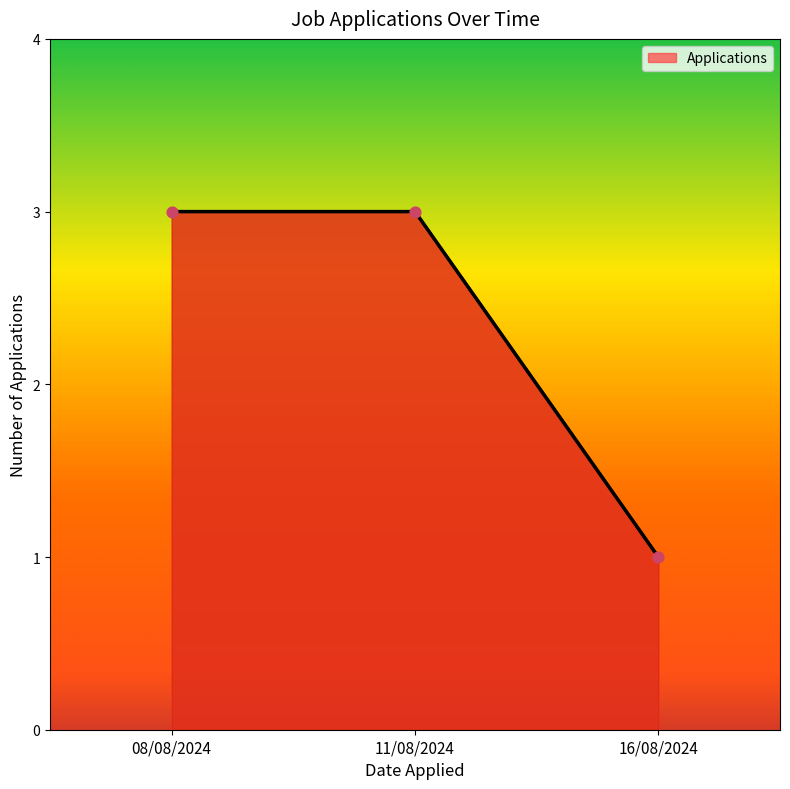

Between 16/08/2024 and 11/08/2024, which is larger?

11/08/2024